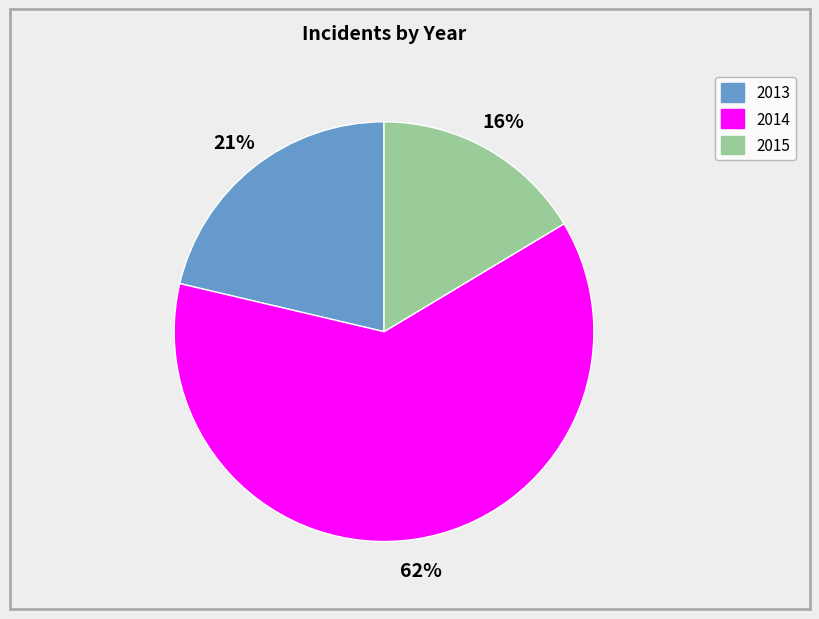

To the nearest percent, what is the difference between the largest and smallest slice percentages?

46%